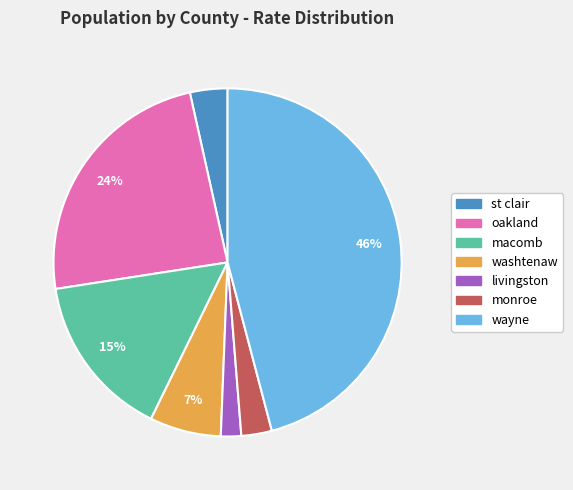

To the nearest percent, what is the average slice percentage?

14%